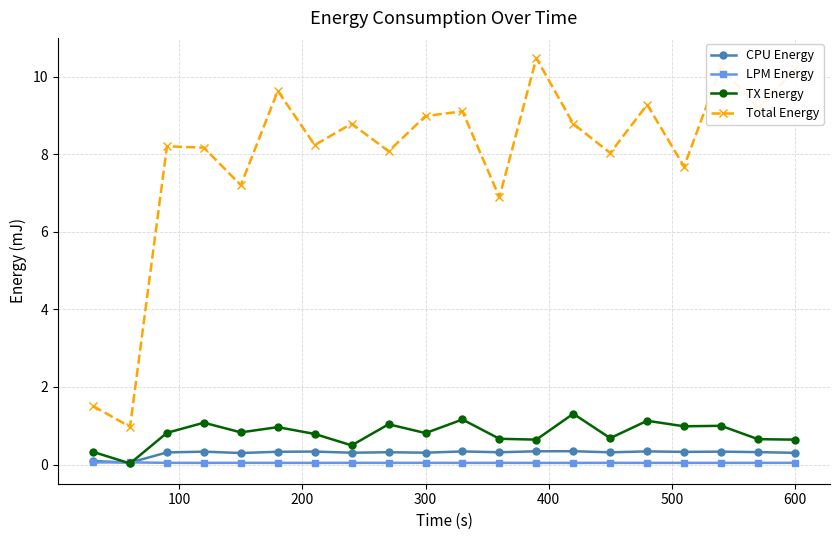

What is the value of the TX Energy point at the 5th from the left?

0.8